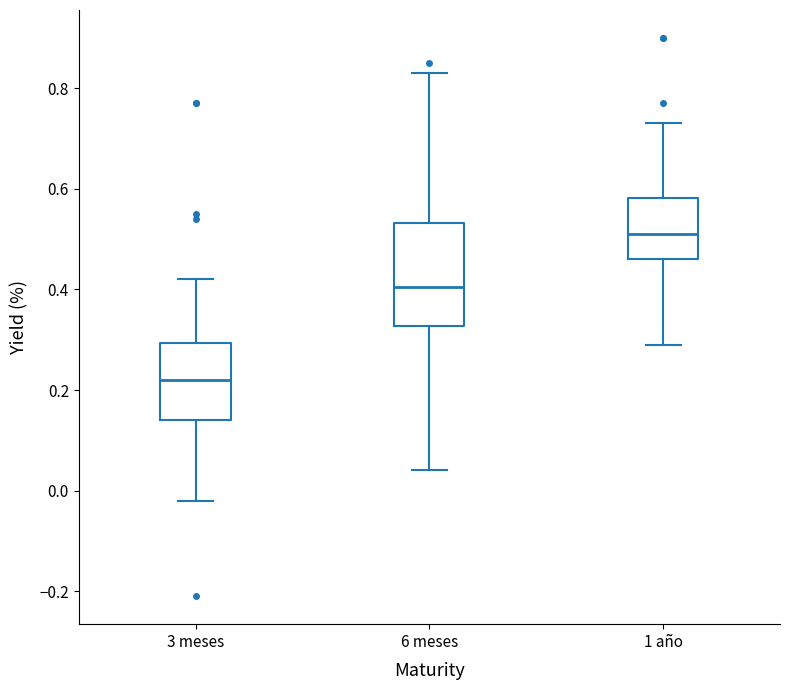

Reading left to right, transcribe this box plot: for each box, give where its median line is, the range the box spans, and where its two whiskers end, as read against the y-axis. The values are not printed on the chart, so give them approximately, as read against the axis.

3 meses: median 0.22, box 0.14 to 0.30, whiskers -0.02 to 0.42
6 meses: median 0.40, box 0.32 to 0.54, whiskers 0.04 to 0.84
1 año: median 0.52, box 0.46 to 0.58, whiskers 0.30 to 0.74